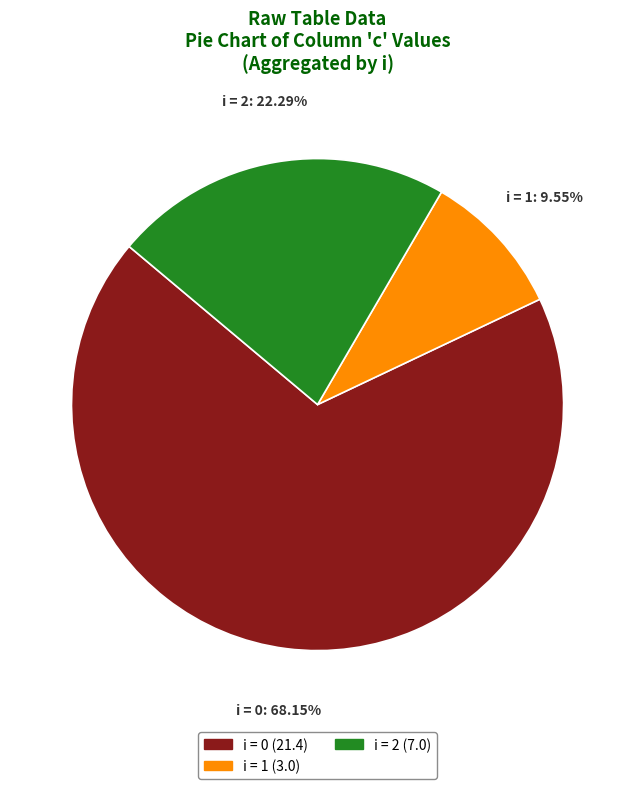

How many segments does this pie chart have?

3